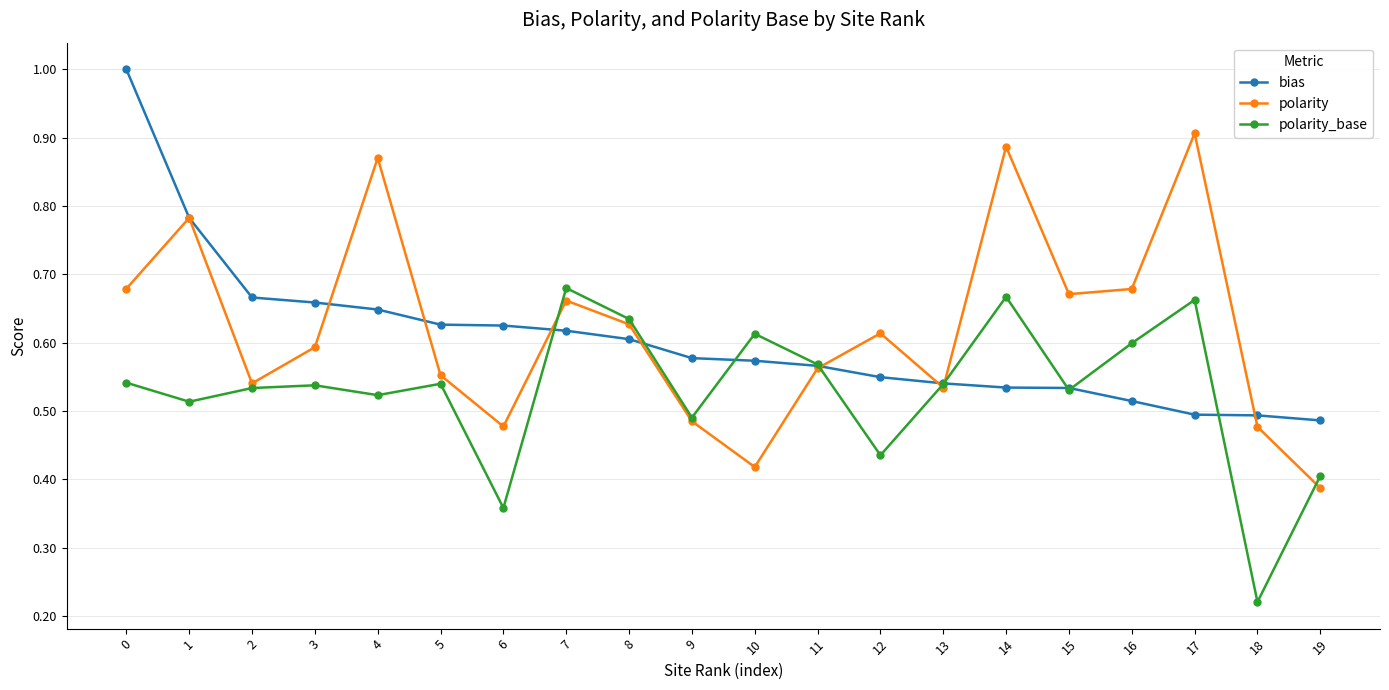

How many times do polarity and bias cross each other?

8